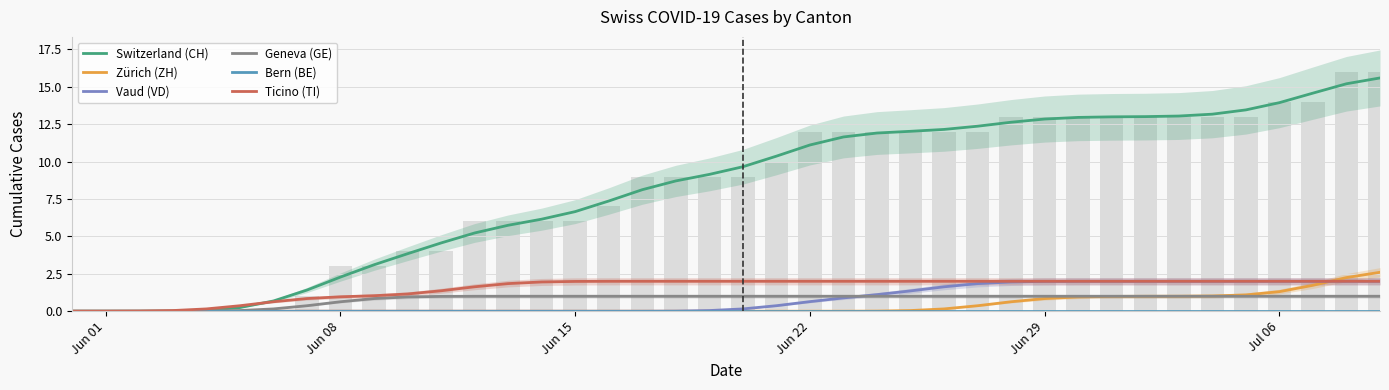

Does the chart contain any negative values?

No